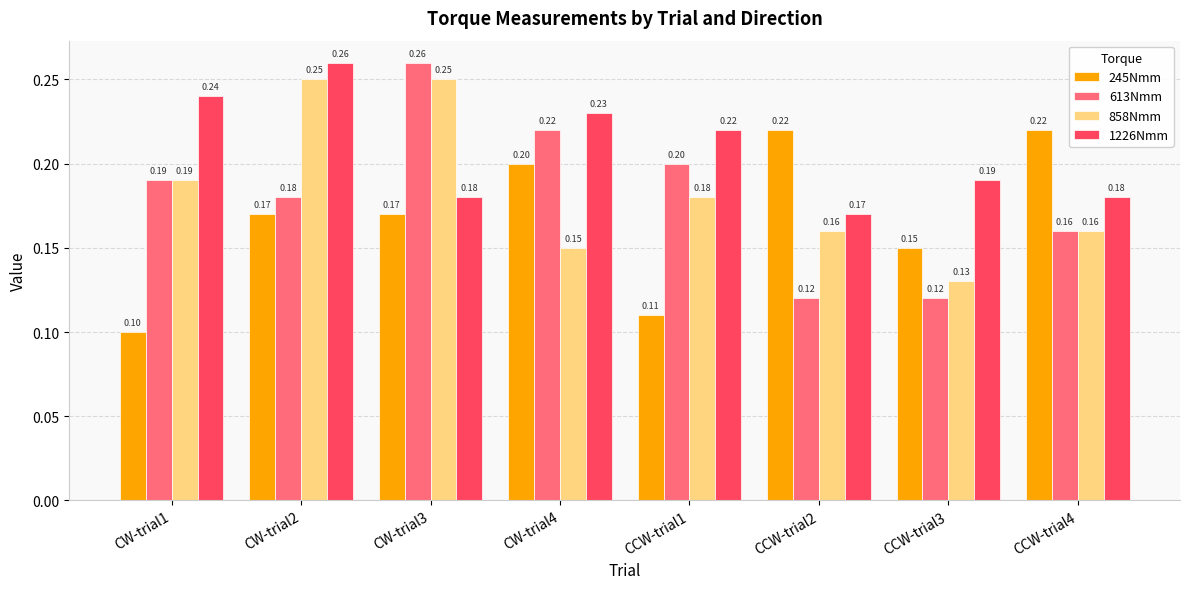

At how many categories does at least one series exceed 0?

8